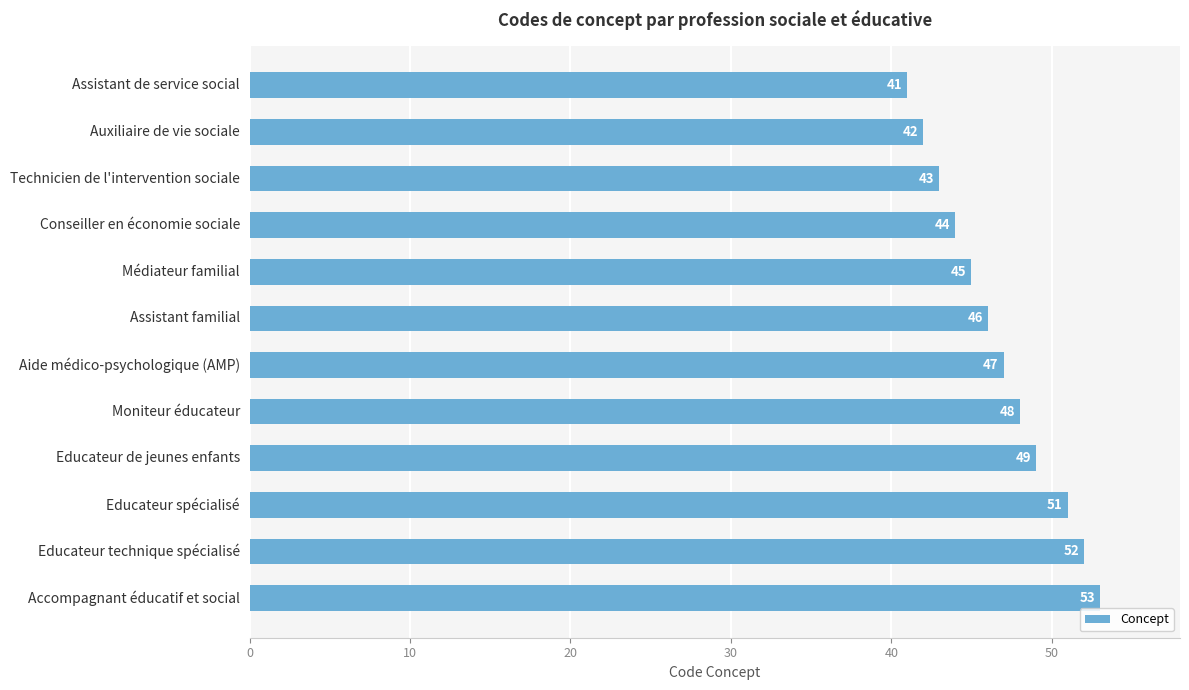

Read the value at Educateur technique spécialisé, to the nearest 5.

50